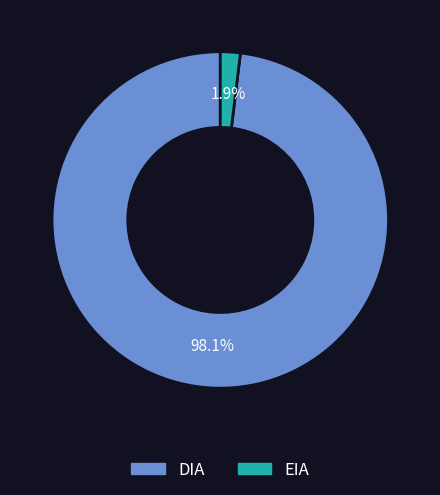

Does any single category account for the majority?

Yes